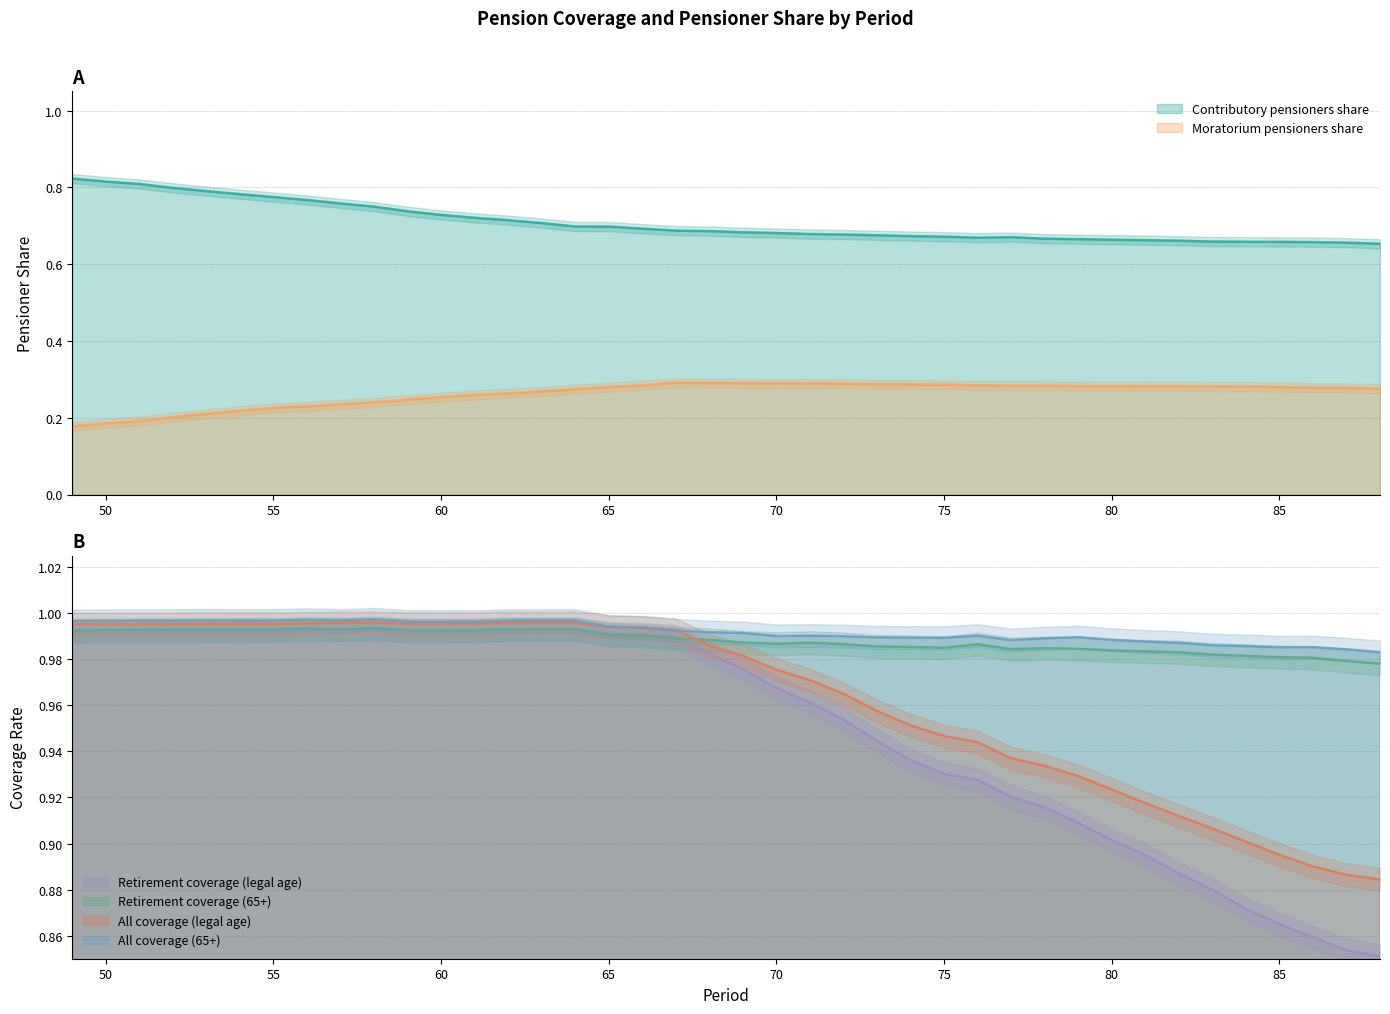

The value of Moratorium_pensioners_share at 77 is 0.3. True or false?

True